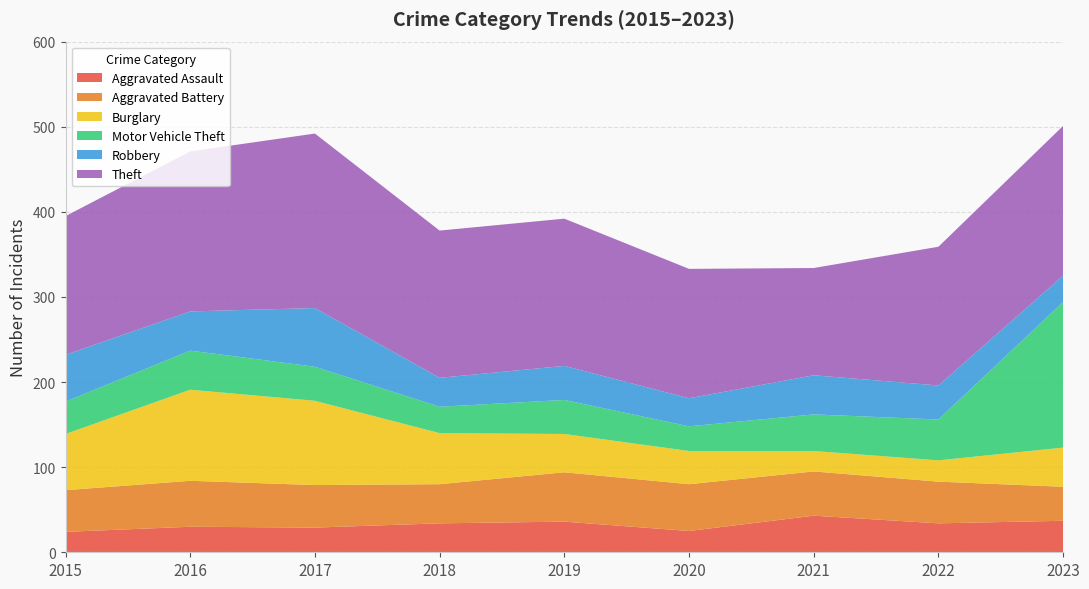

Reading right to left, list all the values displayed in this chart.

Aggravated Assault: 37	34	43	25	36	34	29	30	24
Aggravated Battery: 40	49	52	55	58	46	50	54	49
Burglary: 46	25	24	39	45	60	99	107	66
Motor Vehicle Theft: 171	48	43	29	40	31	40	46	38
Robbery: 31	40	46	33	40	34	69	46	55
Theft: 176	163	126	152	173	173	205	188	163